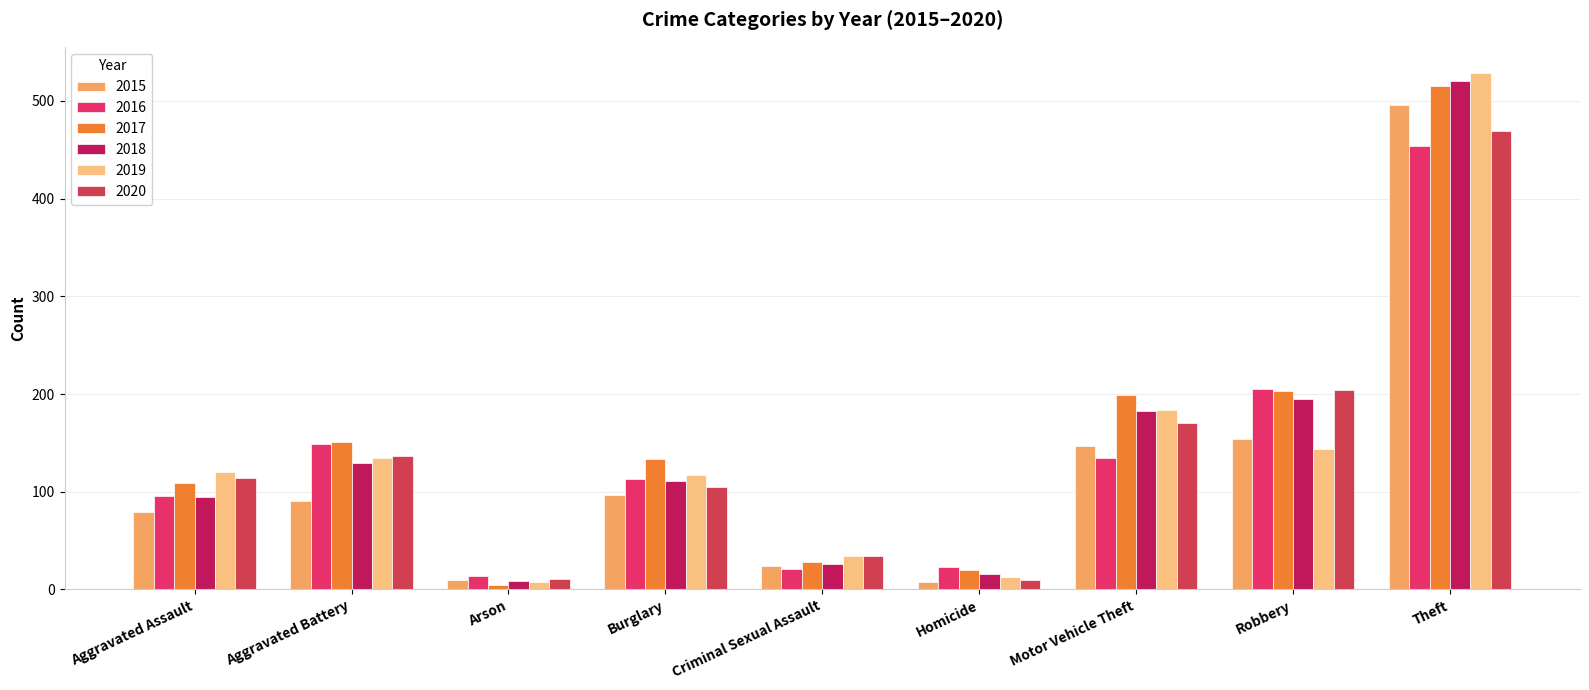

How many values in the 2016 series are below 113?

4